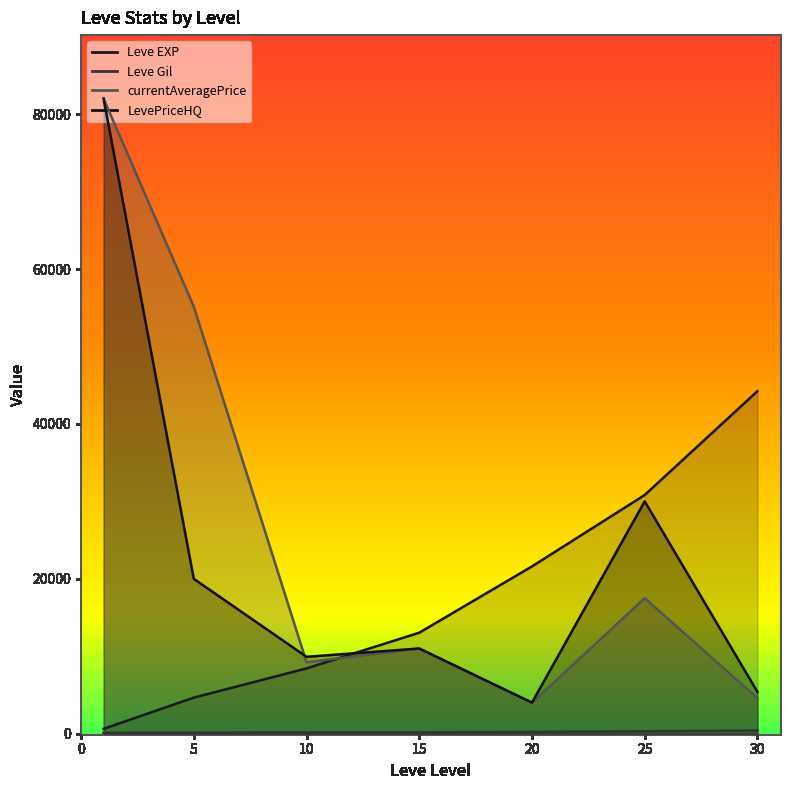

List the series in order of their peak value, lowest first.

Leve Gil, Leve EXP, currentAveragePrice, LevePriceHQ